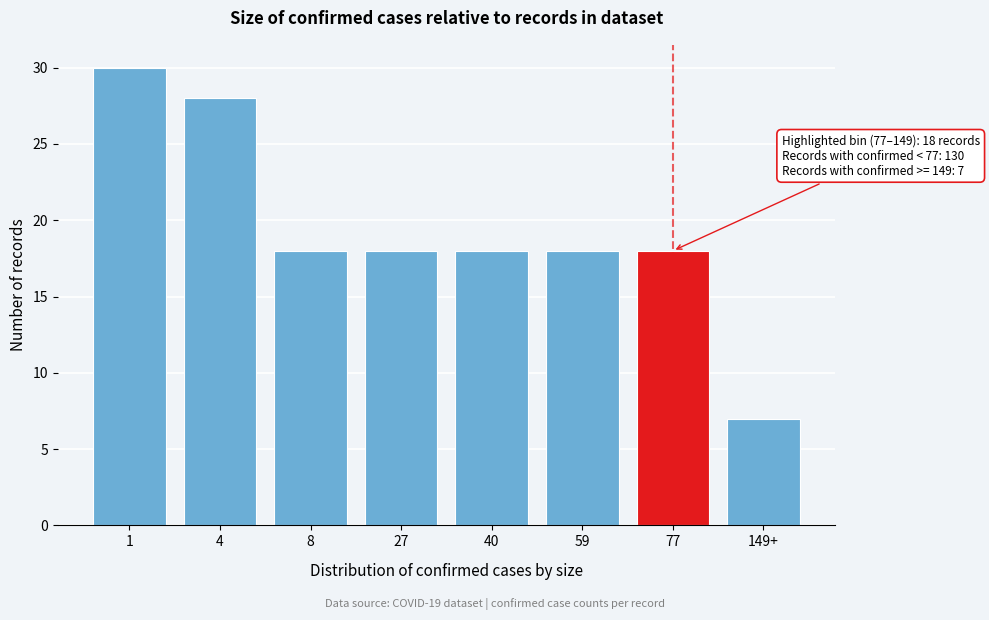

Reading left to right, list all the values displayed in this chart.

1=30	4=28	8=18	27=18	40=18	59=18	77=18	149+=7